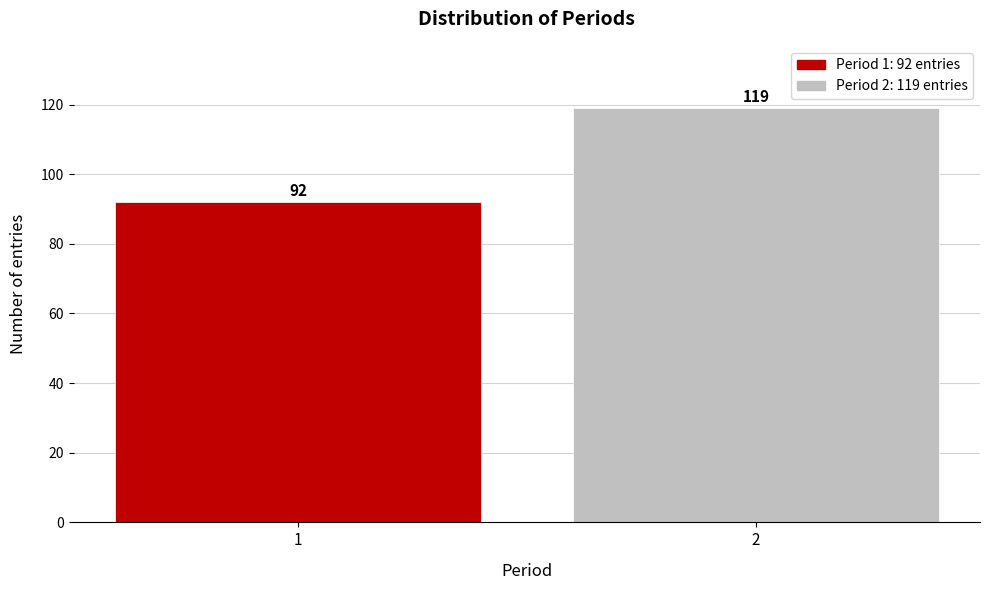

Reading right to left, list all the values displayed in this chart.

119	92